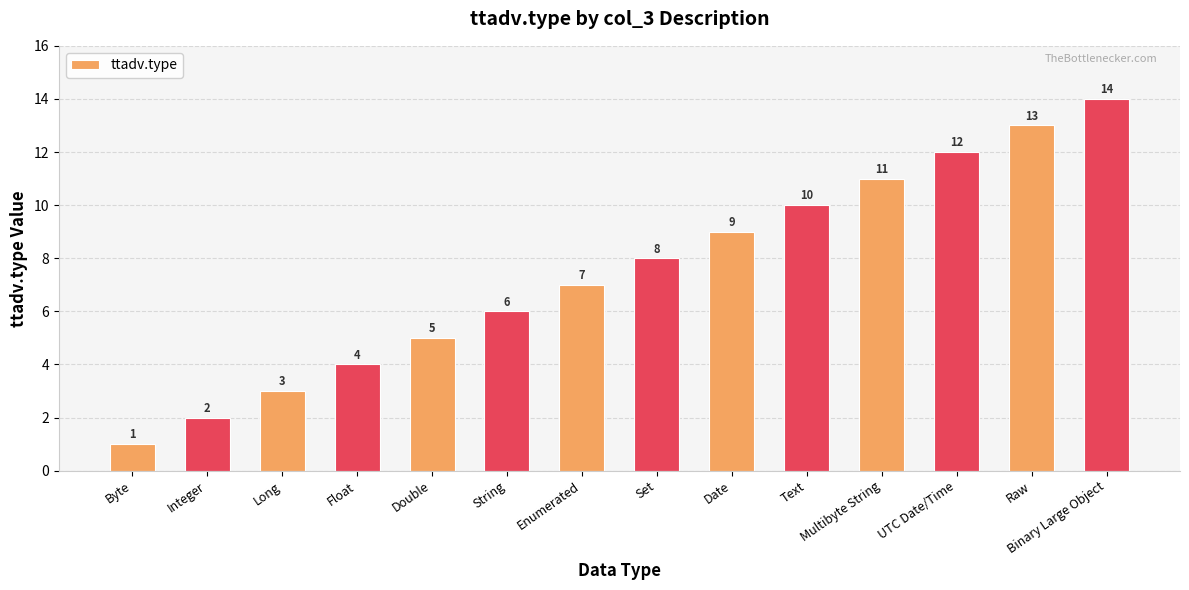

Where is the data nearest to the value 7?

Enumerated